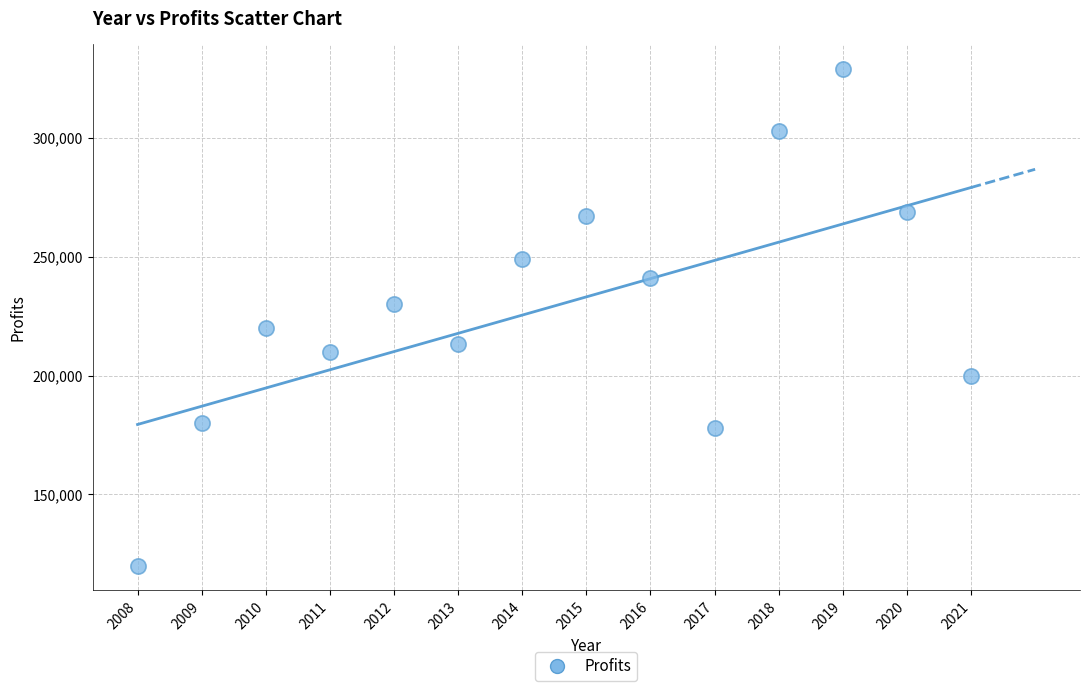

What is the range of Y values (max minus min)?

209011